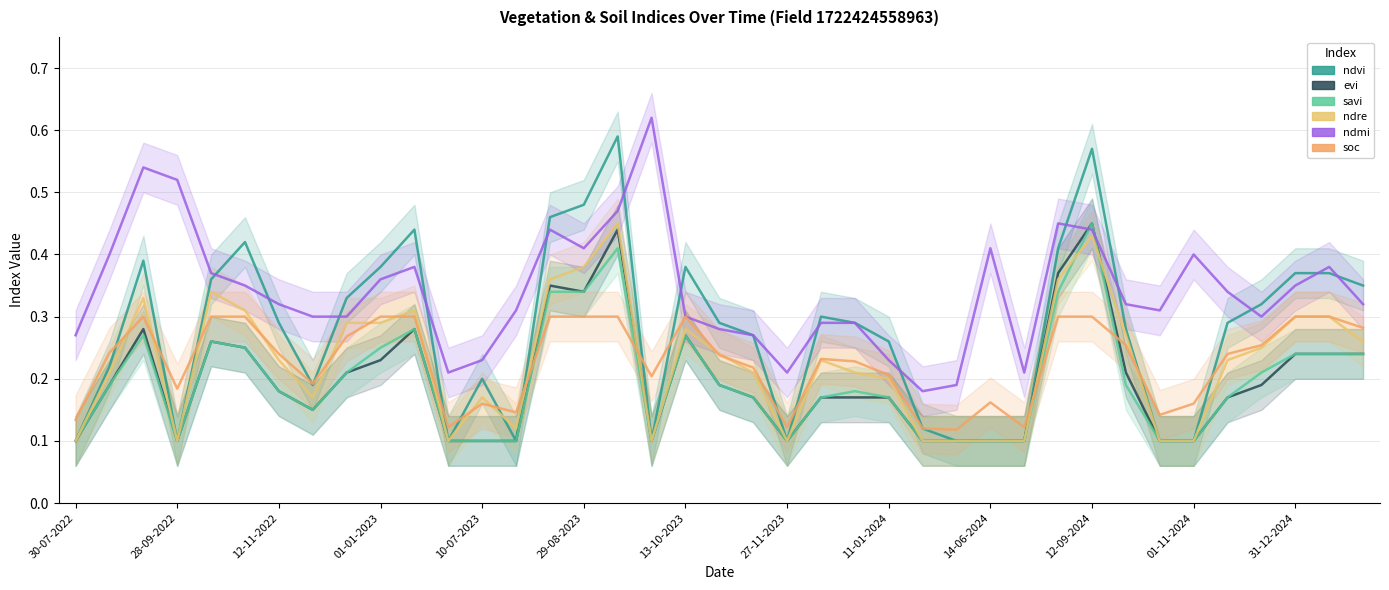

True or false: evi has a value of 0.1 at 31-12-2024.

False